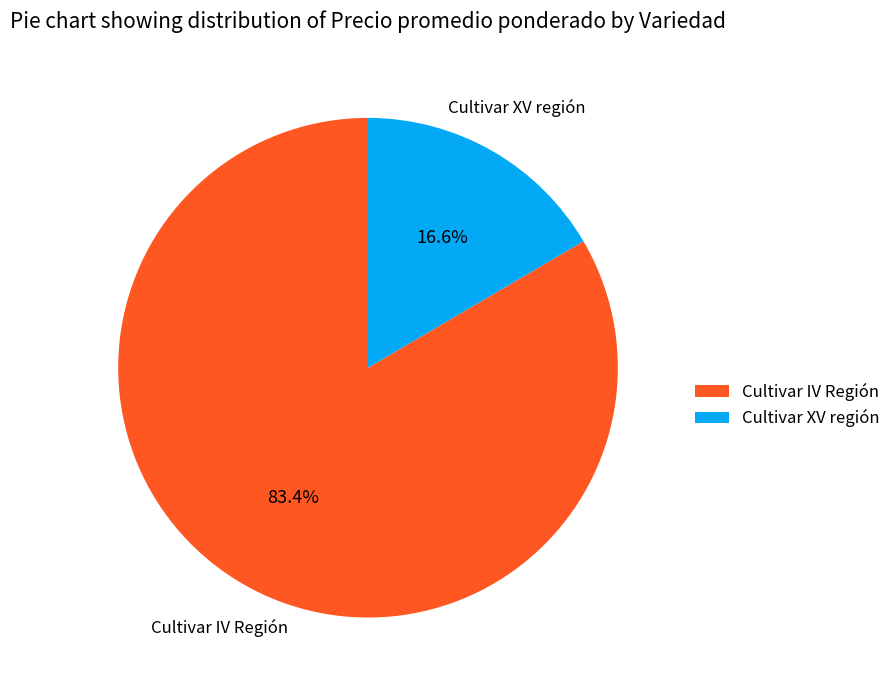

Rank the categories by value from lowest to highest.

Cultivar XV región, Cultivar IV Región